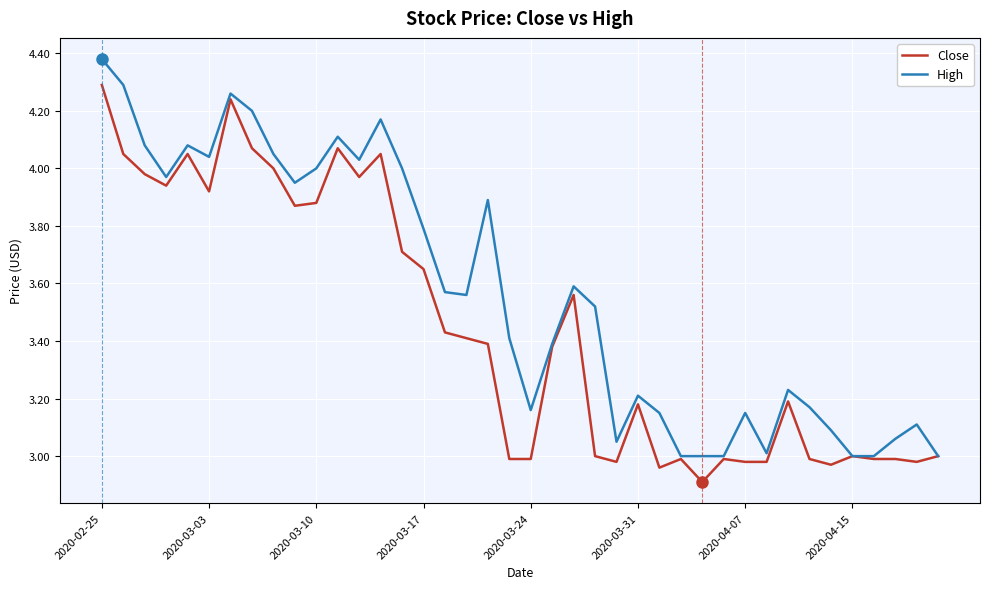

What is the minimum value shown in the chart?

2.9